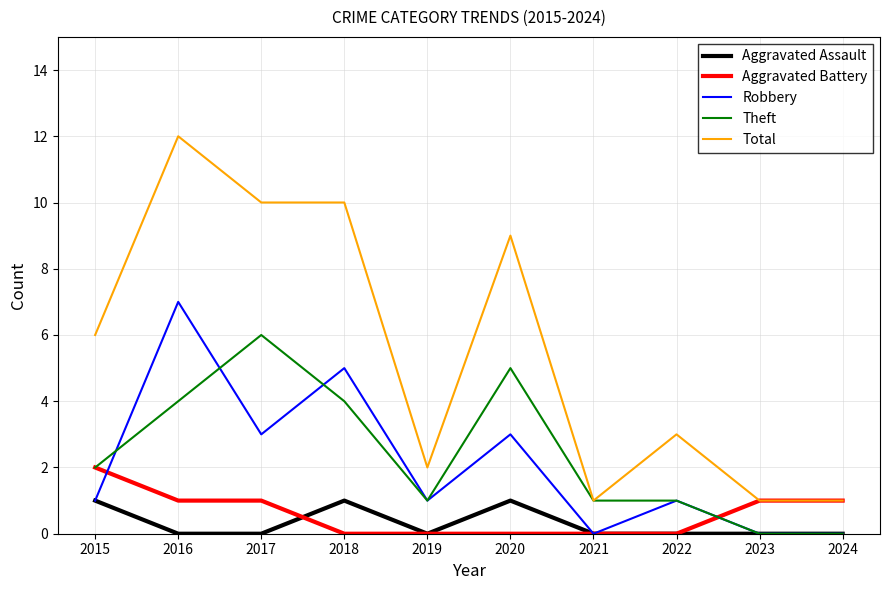

How many lines are shown in the chart?

5